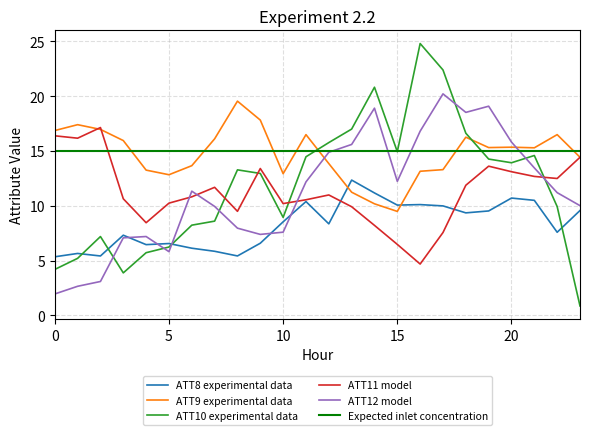

Rank the series at 4 from highest to lowest value.

ATT9, ATT11, ATT12, ATT8, ATT10